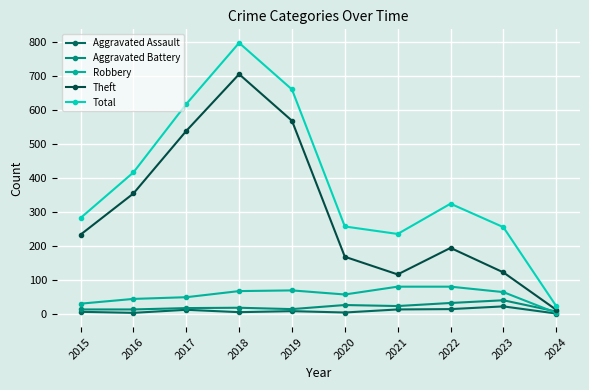

Which series has the largest total across all categories?

Total